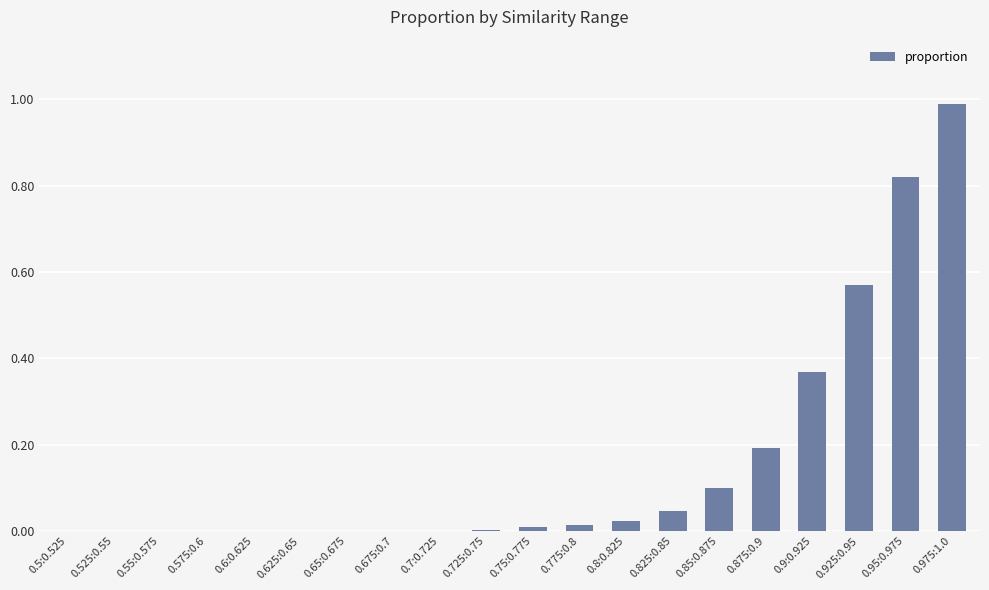

What is the change in value from 0.95:0.975 to 0.975:1.0?

+0.2